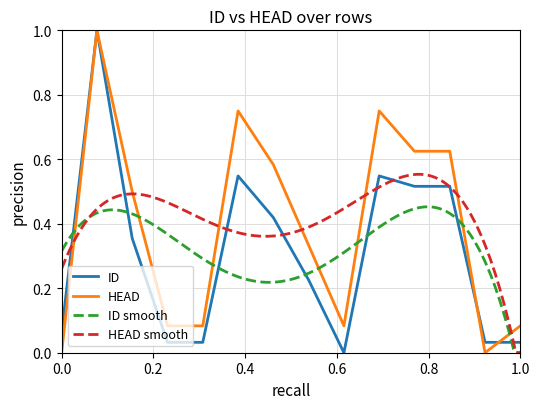

What is the value of the HEAD point at the 5th from the left?

0.1